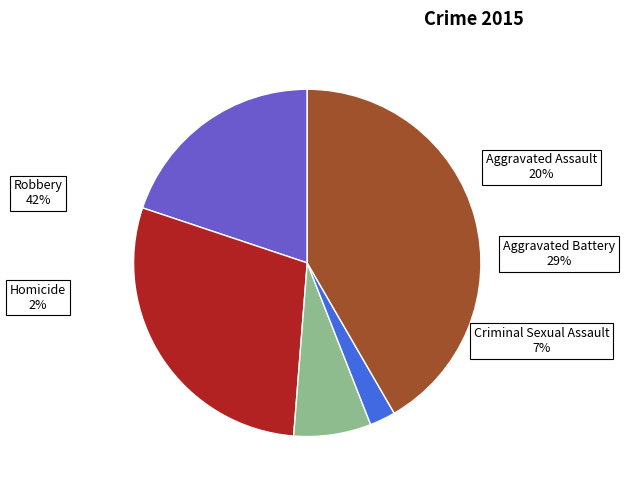

True or false: Aggravated Battery accounts for 29% of the total.

True